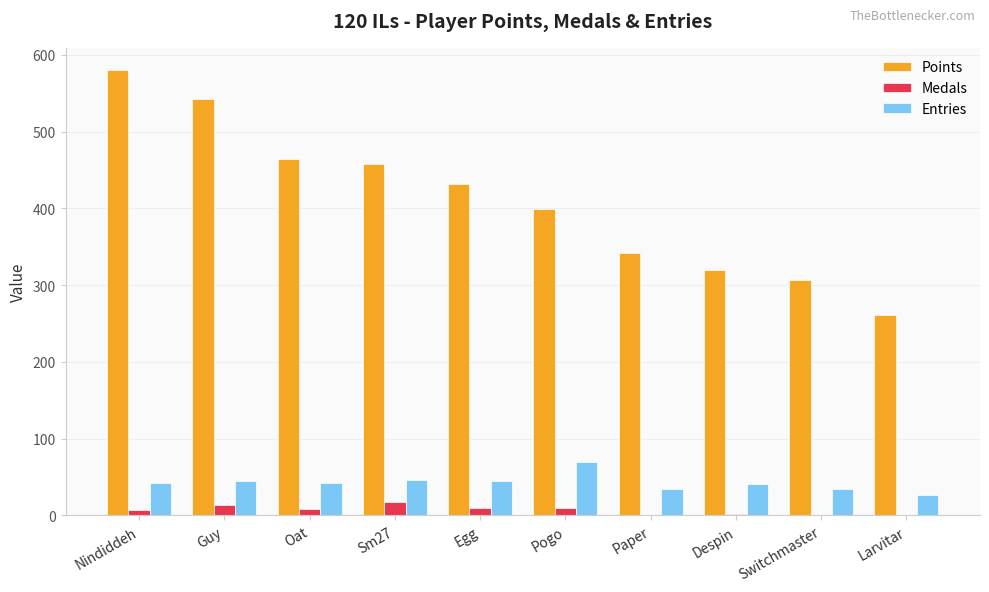

What is the approximate value of Medals at Nindiddeh, to the nearest 10?

10